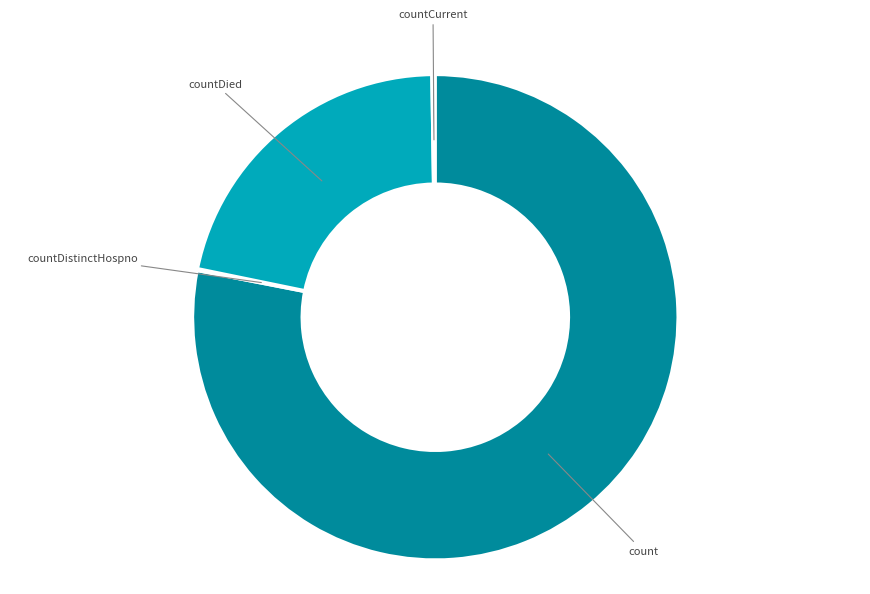

Which slice is the largest?

count